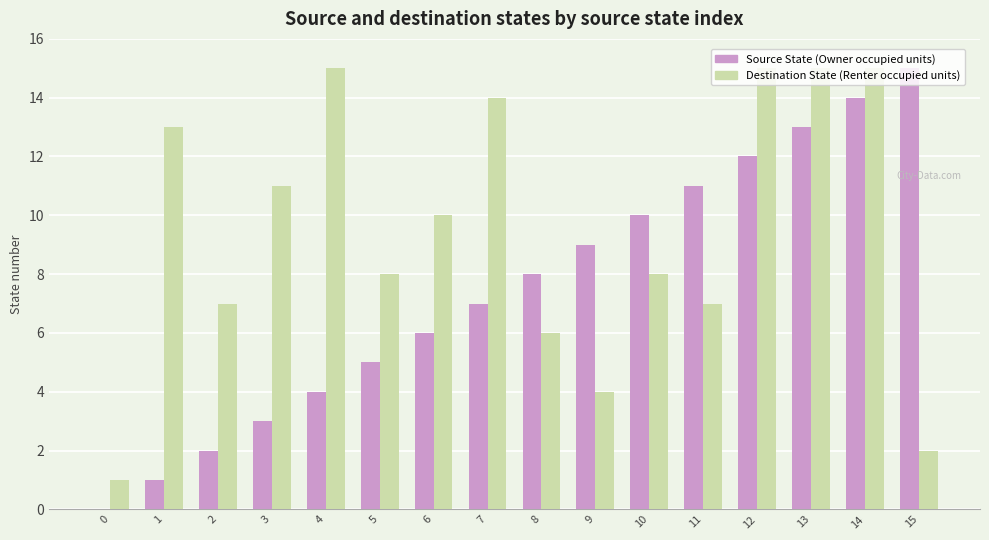

What is the maximum value shown in the chart?

15